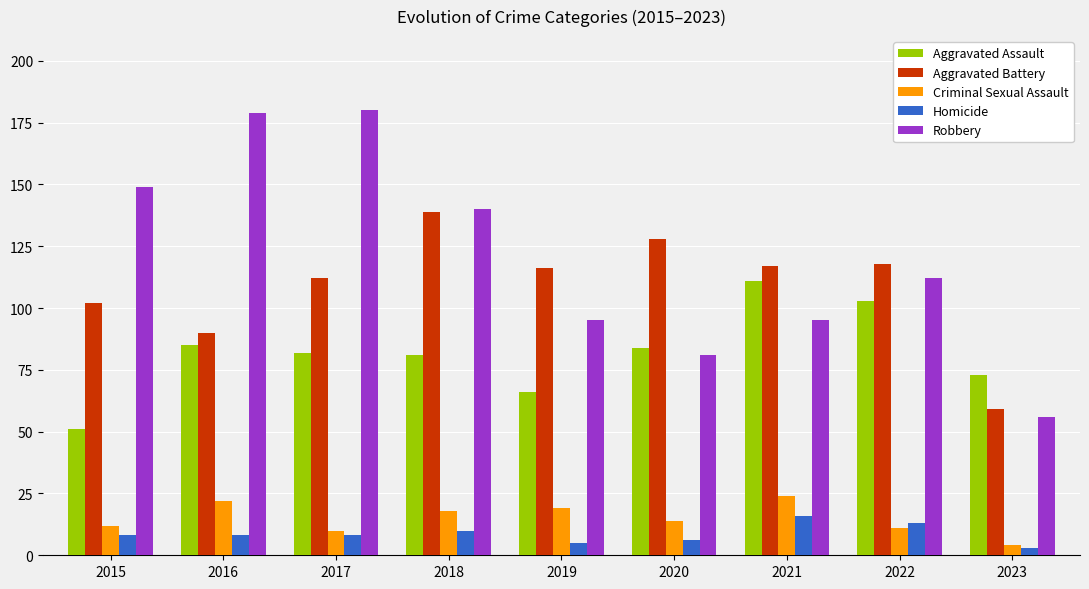

What is the difference between the highest and lowest values at 2021?

101